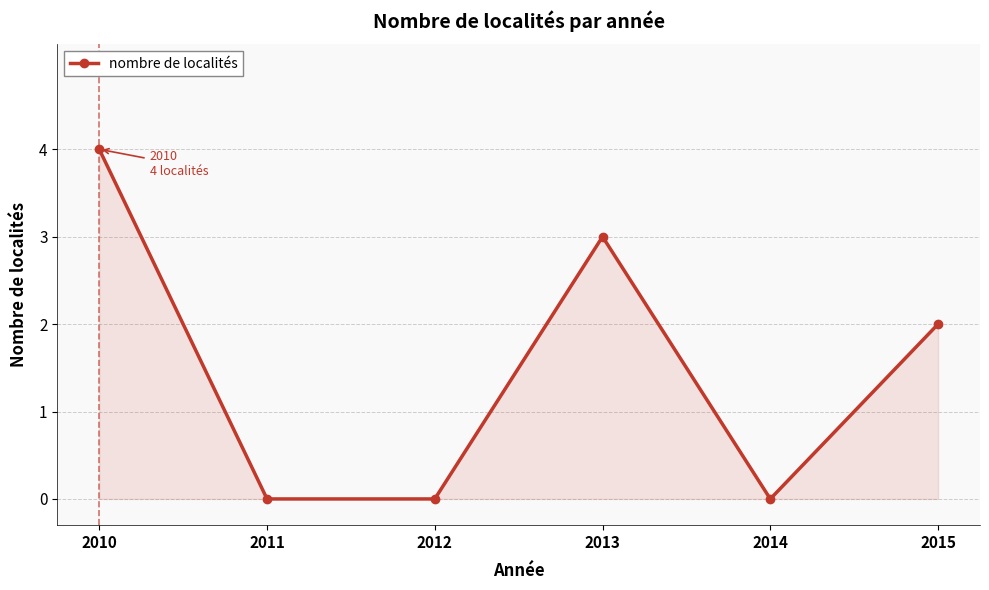

What is the value of the 1st point from the left?

4